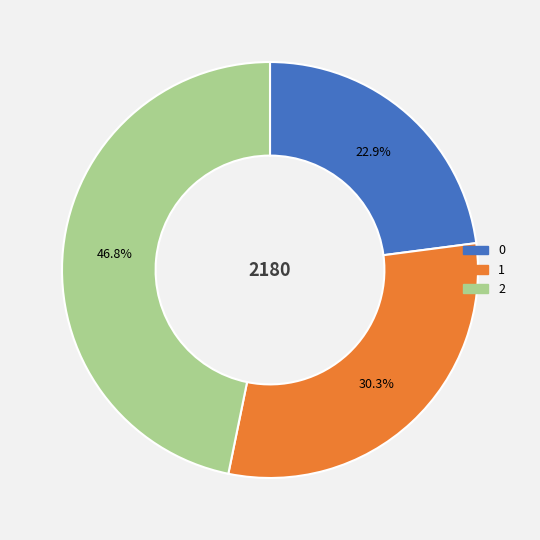

What is the ratio of the value at 1 to the value at 2?

0.6